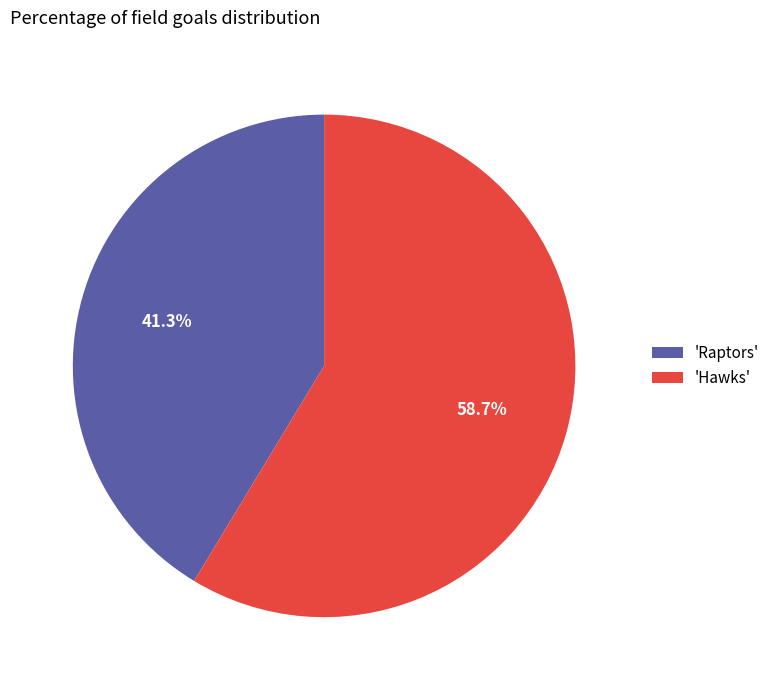

What percentage is NOT represented by 'Raptors'?

58.7%